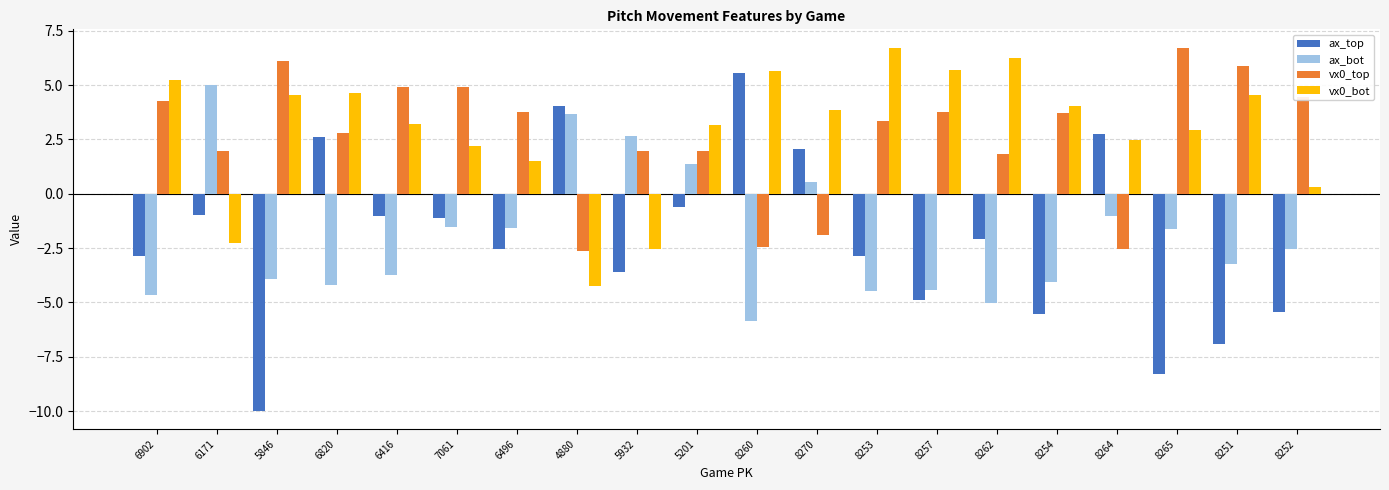

What are all the series names shown in the legend?

ax_top, ax_bot, vx0_top, vx0_bot